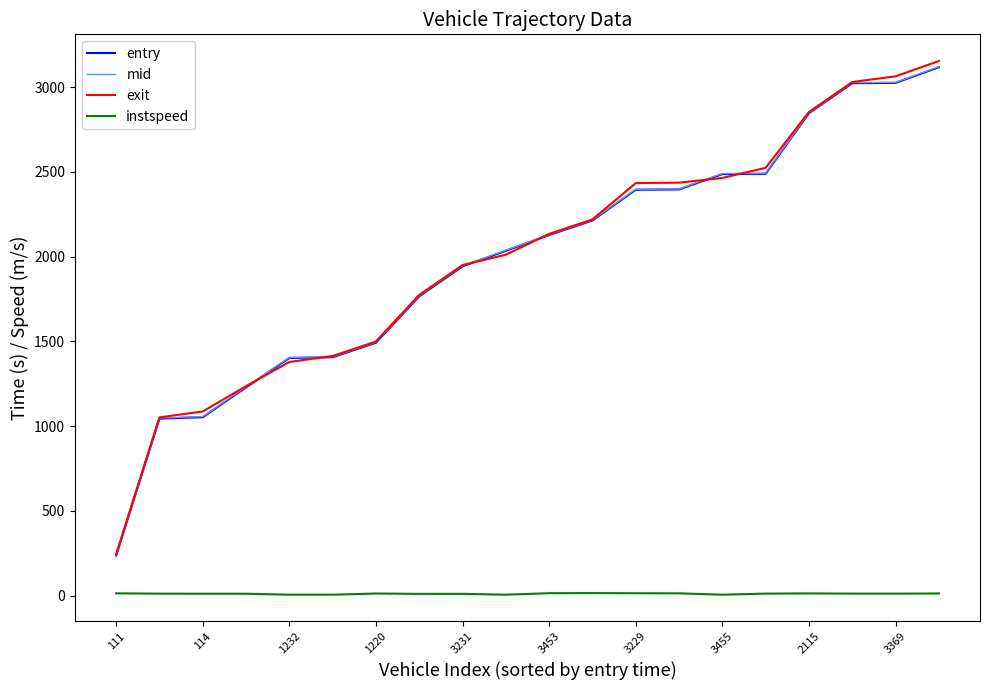

How many series are shown in this chart?

4